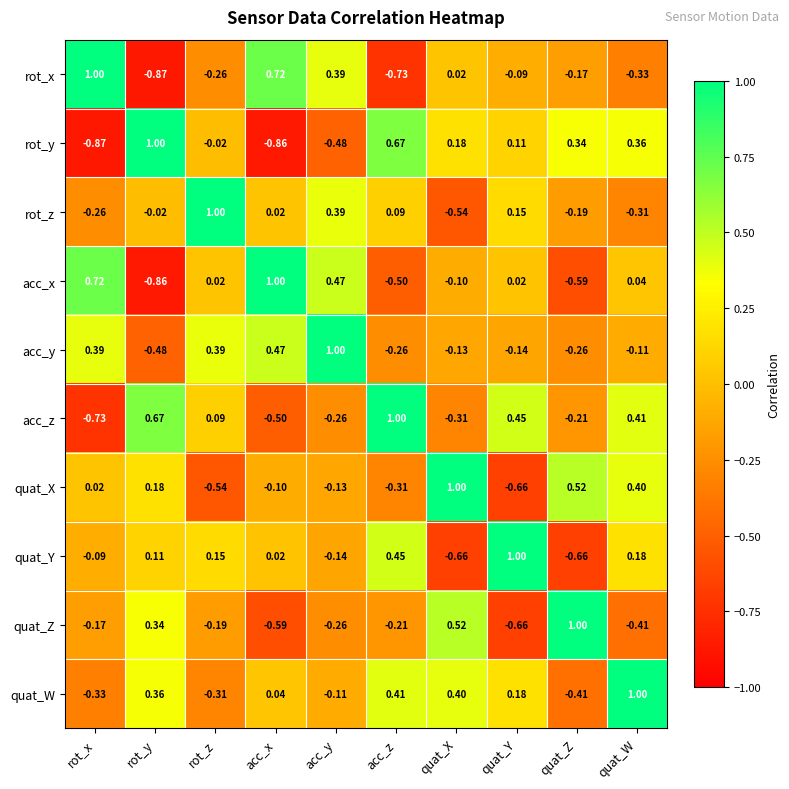

At quat_W, list the series in order from smallest to largest.

quat_Z, rot_x, rot_z, acc_y, acc_x, quat_Y, rot_y, quat_X, acc_z, quat_W